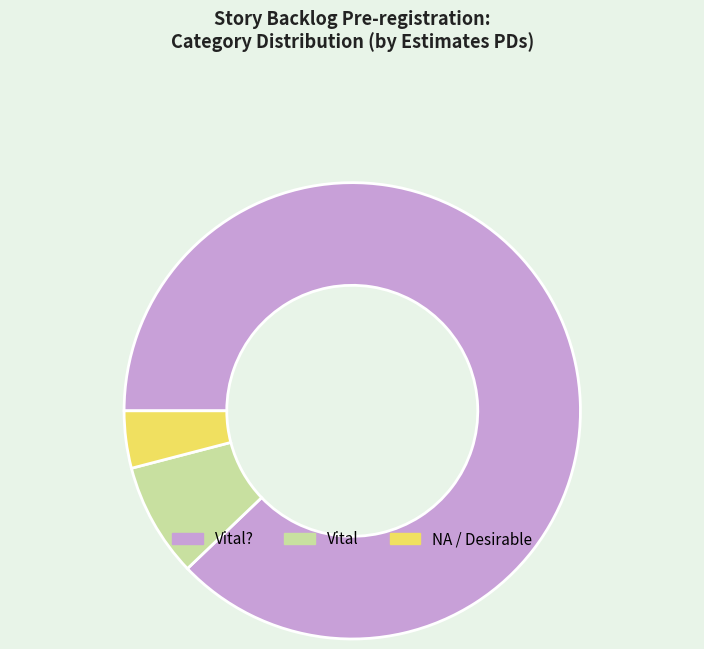

Which slice represents more than half of the pie?

Vital?